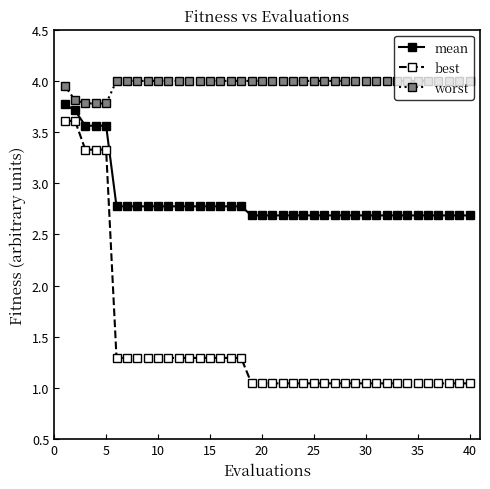

Which series has the largest range (max minus min)?

best